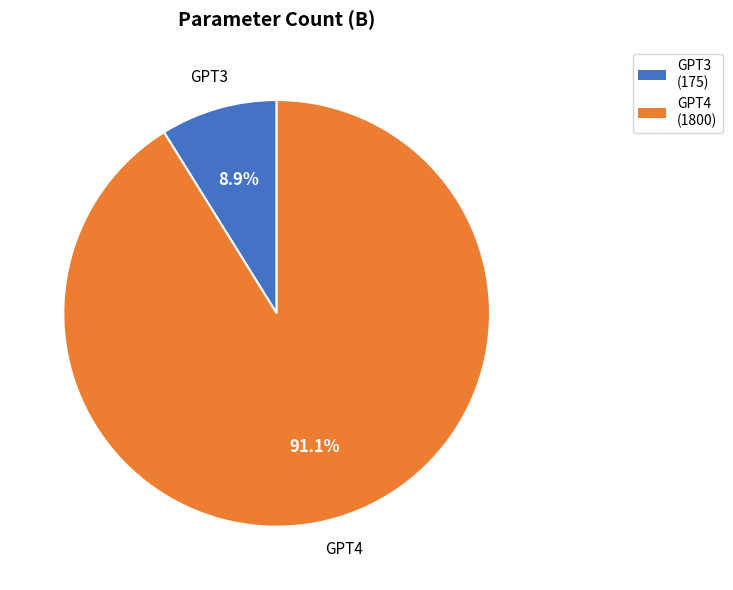

Is there any slice that represents more than half of the pie?

Yes